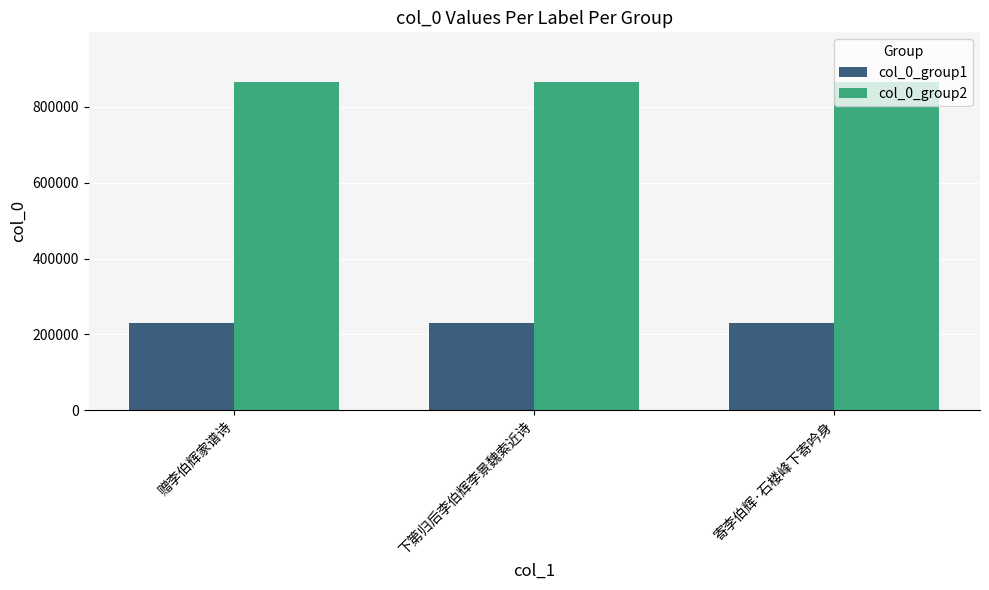

What is the value of the col_0_group1 bar at the 1st from the left?

230391